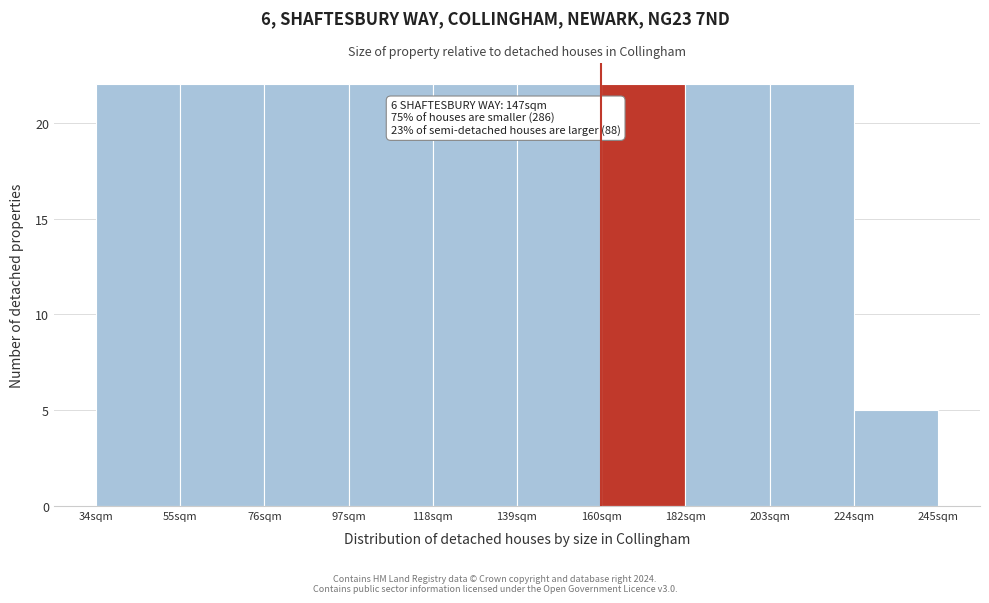

Reading right to left, extract all data points from this chart.

224sqm=5	203sqm=22	182sqm=22	160sqm=22	139sqm=22	118sqm=22	97sqm=22	76sqm=22	55sqm=22	34sqm=22